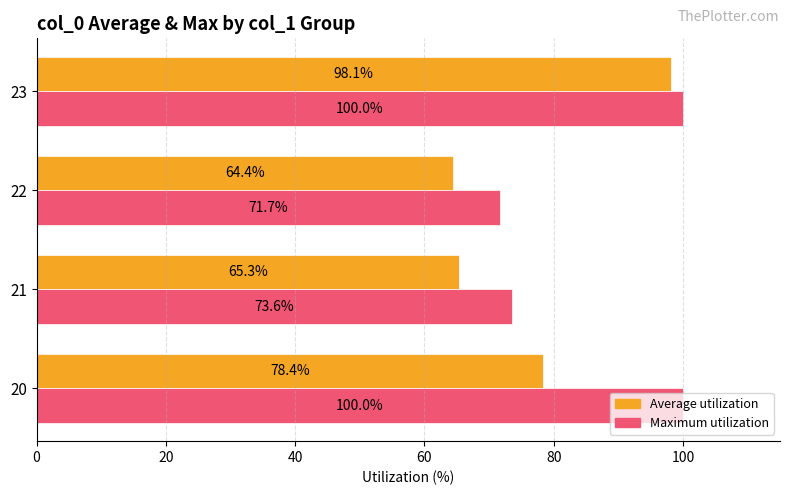

The value of Average utilization at 21 is 37.1. True or false?

False